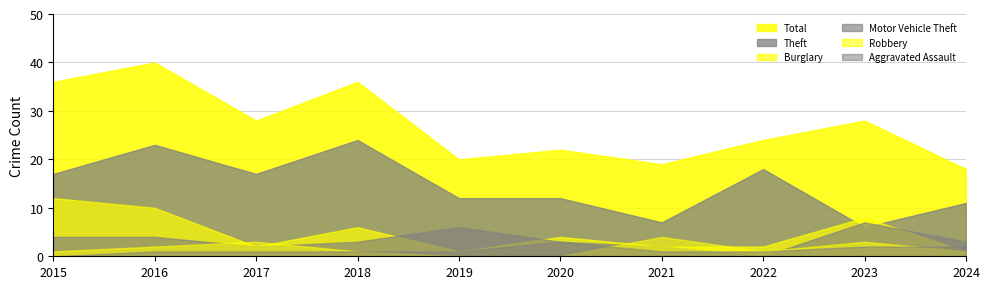

Does the chart display data point markers on the line(s)?

No